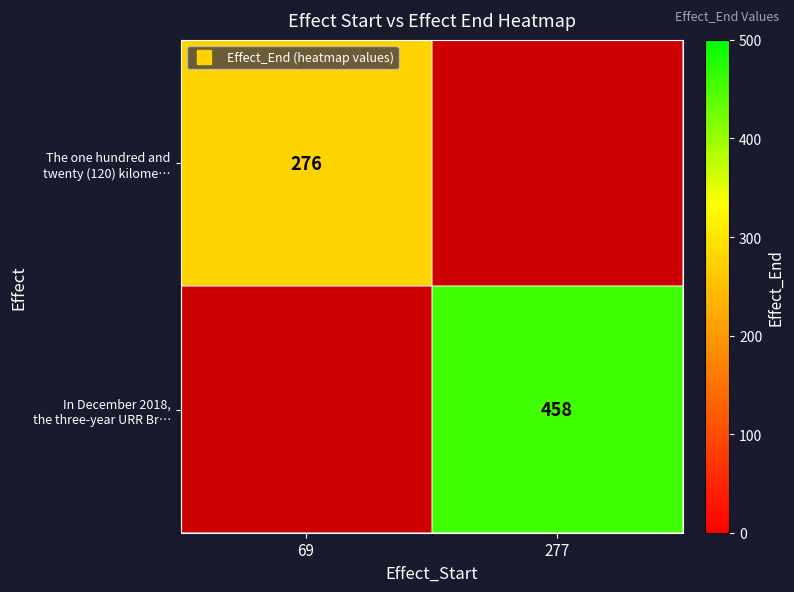

The In December 2018, the three-year URR Br… series shows 458.0 at 277. True or false?

True